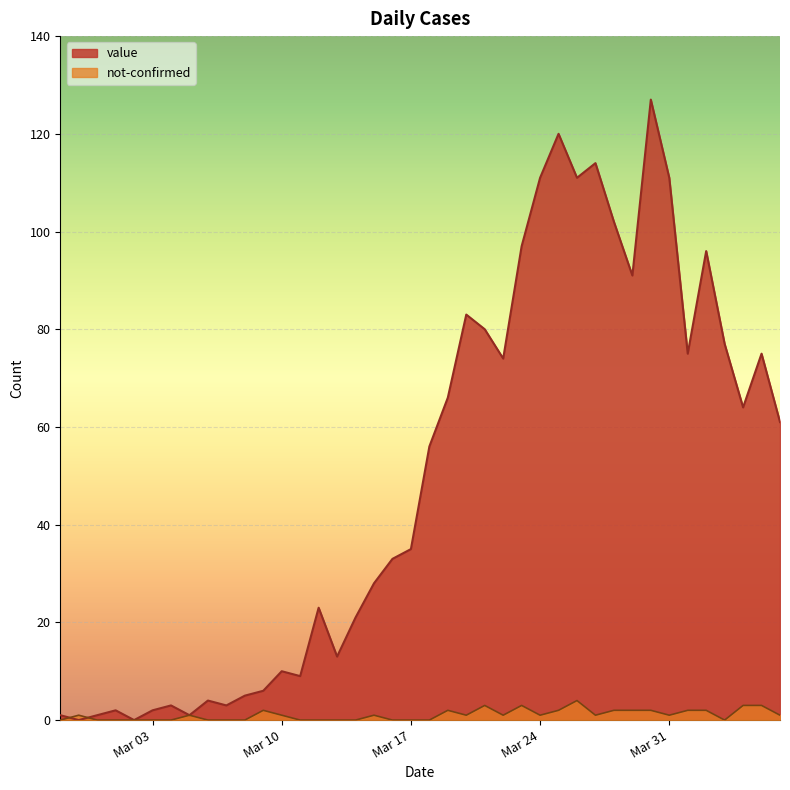

Which series has the widest spread of values?

value